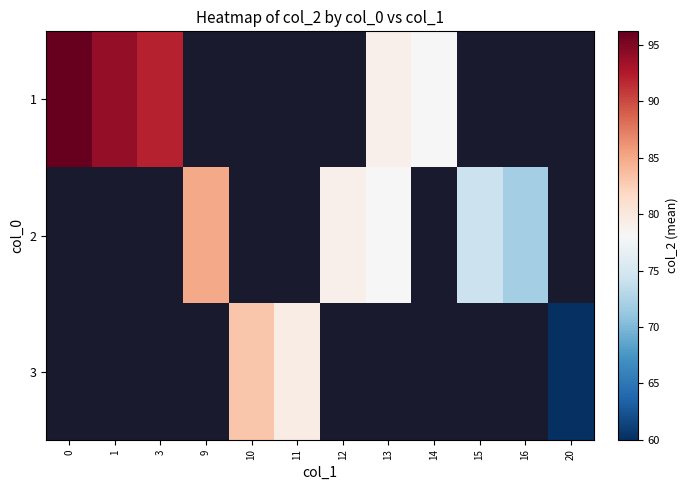

What is the smallest value displayed?

60.0